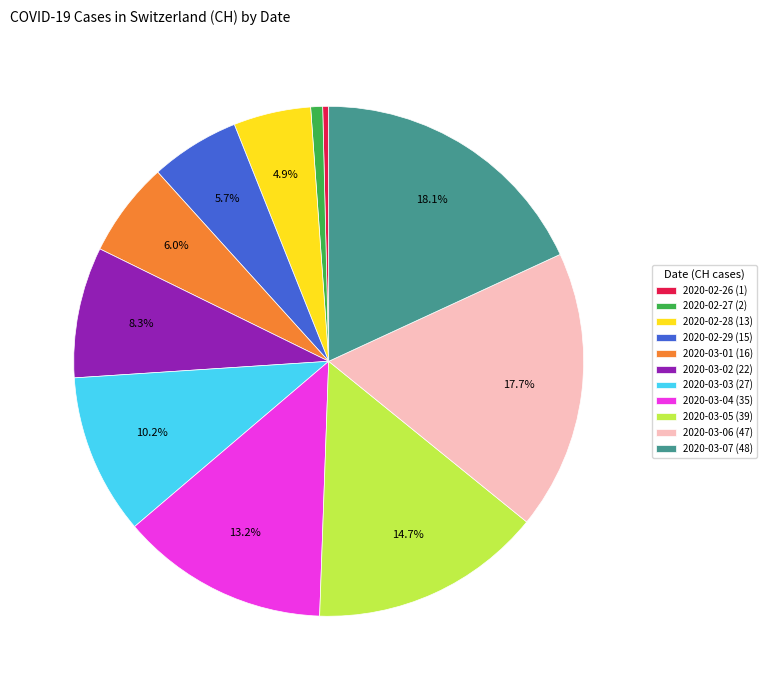

How many segments does this pie chart have?

11